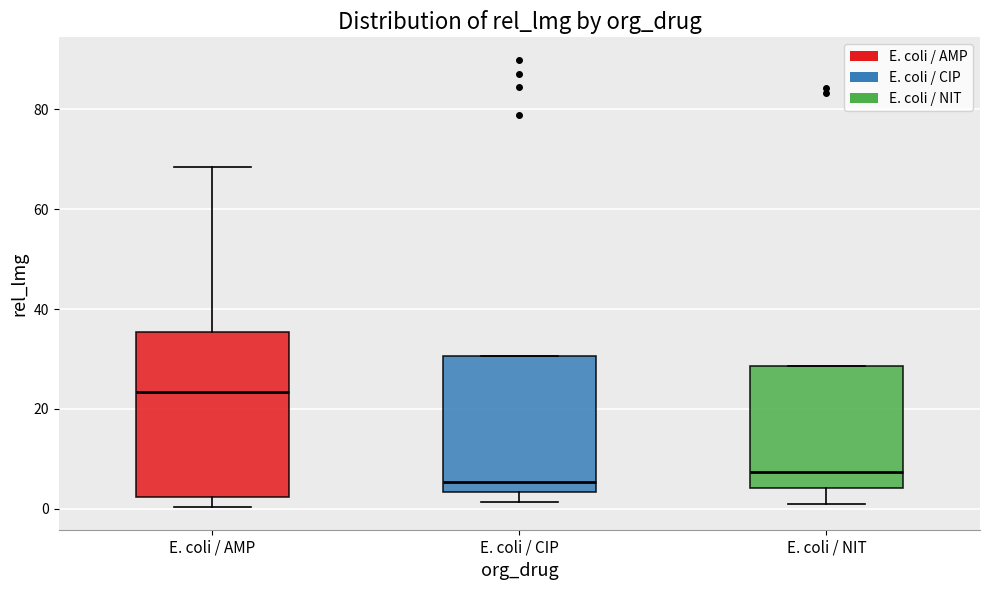

Where is the upper edge of the box for E. coli / AMP on the y-axis? The values are not printed on the chart, so give them approximately, as read against the axis.

36